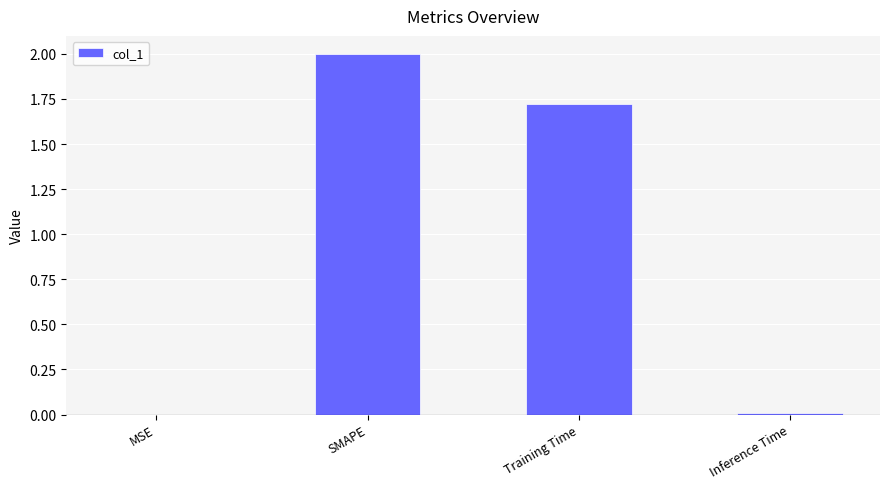

How many categories are shown in the chart?

4